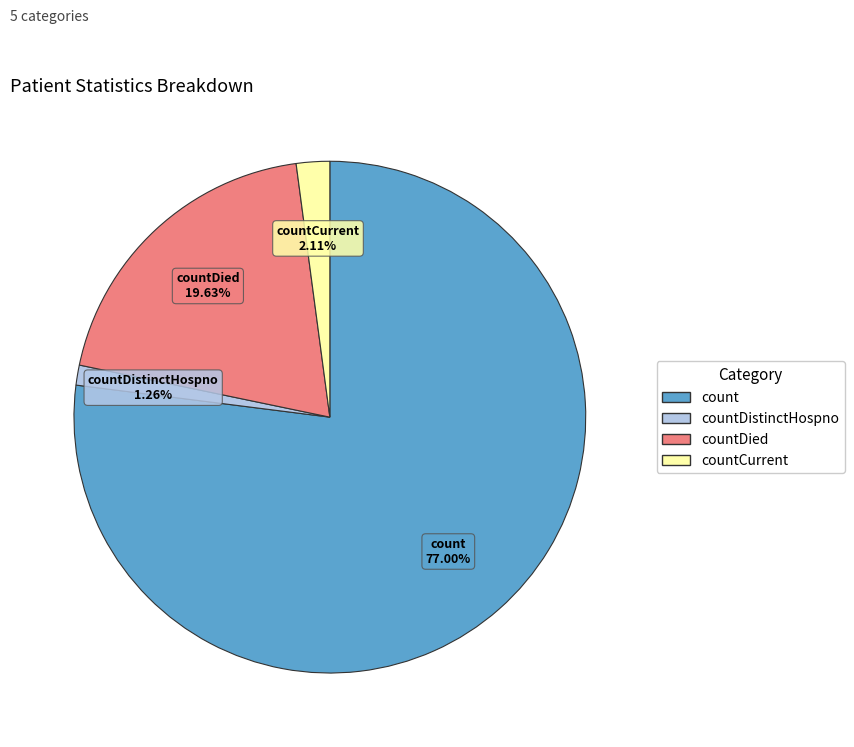

Count the number of slices in the pie.

4